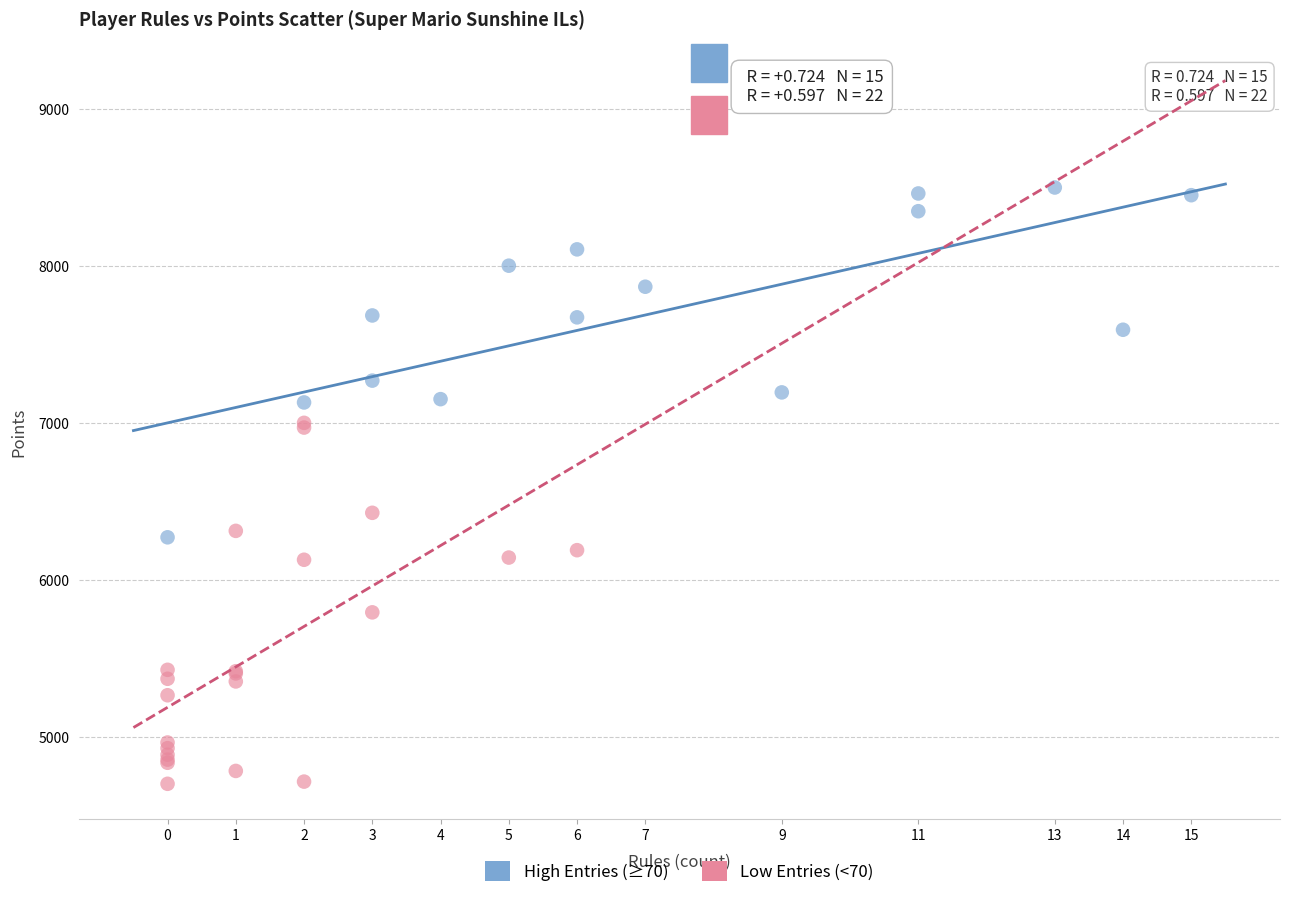

Which series contains the highest Y value?

High Entries (≥70)